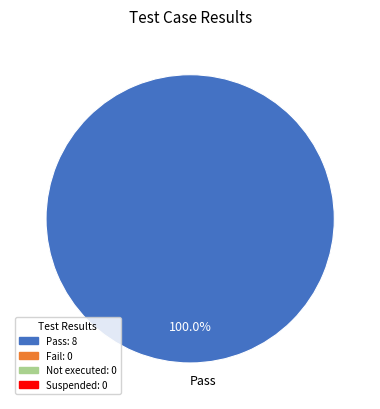

Rank the categories by value from lowest to highest.

Pass